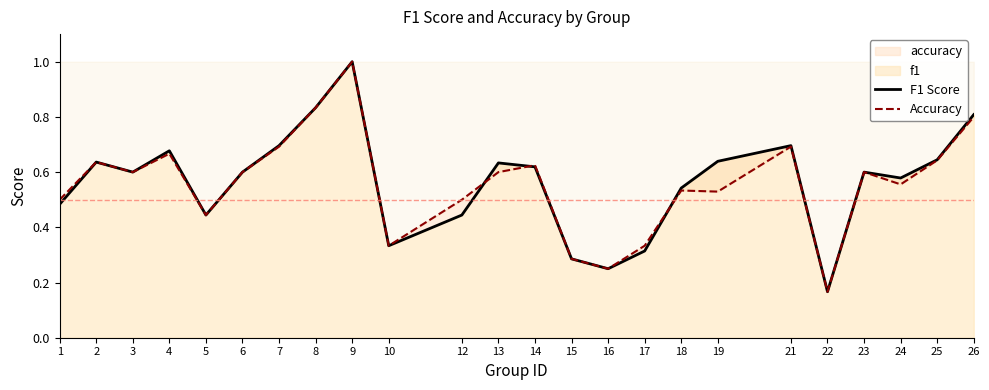

At which category is the sum across all series the highest?

9